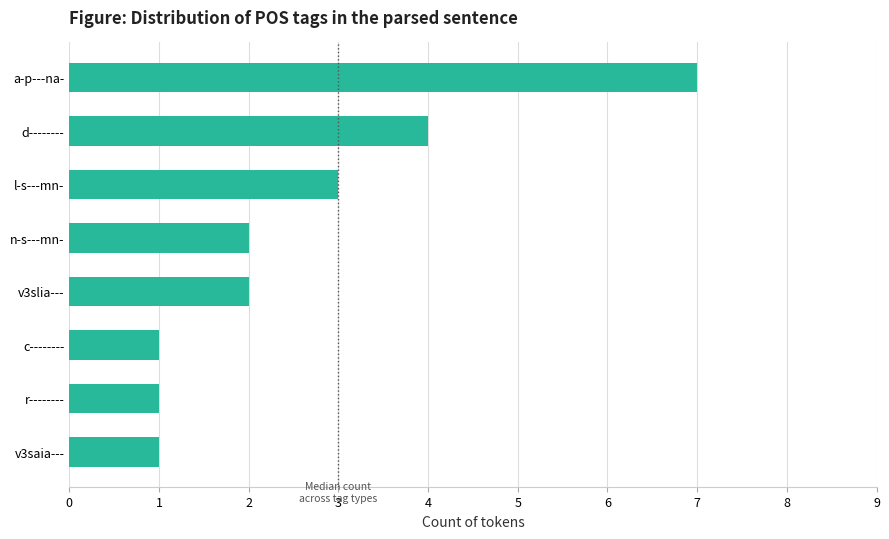

Reading top to bottom, what are all the values shown in this chart?

7	4	3	2	2	1	1	1